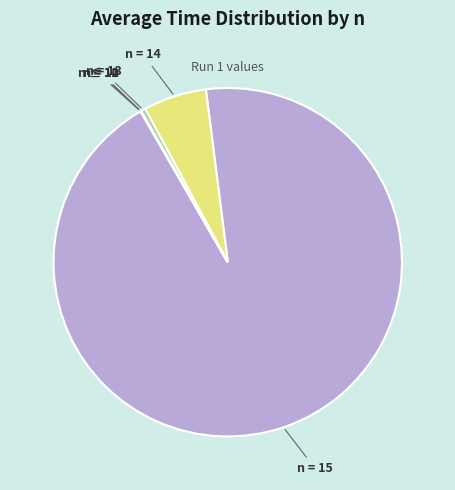

Is it true that n = 14 is 14% of the pie?

False